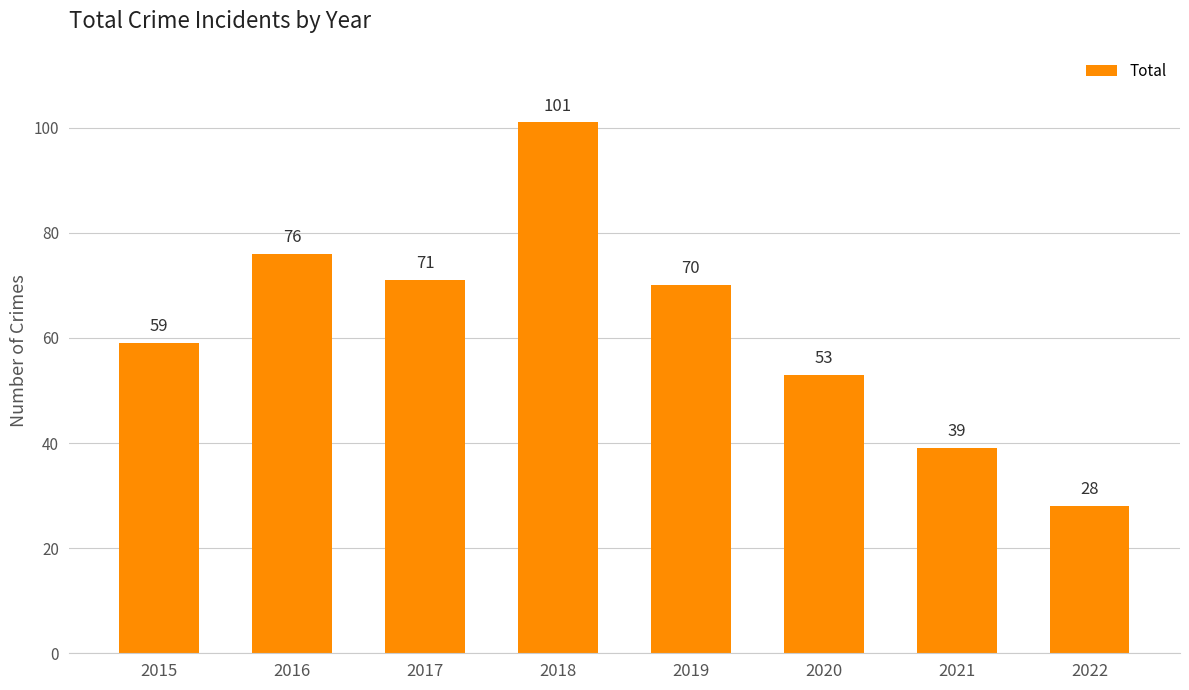

At which label does the data first exceed 70?

2016